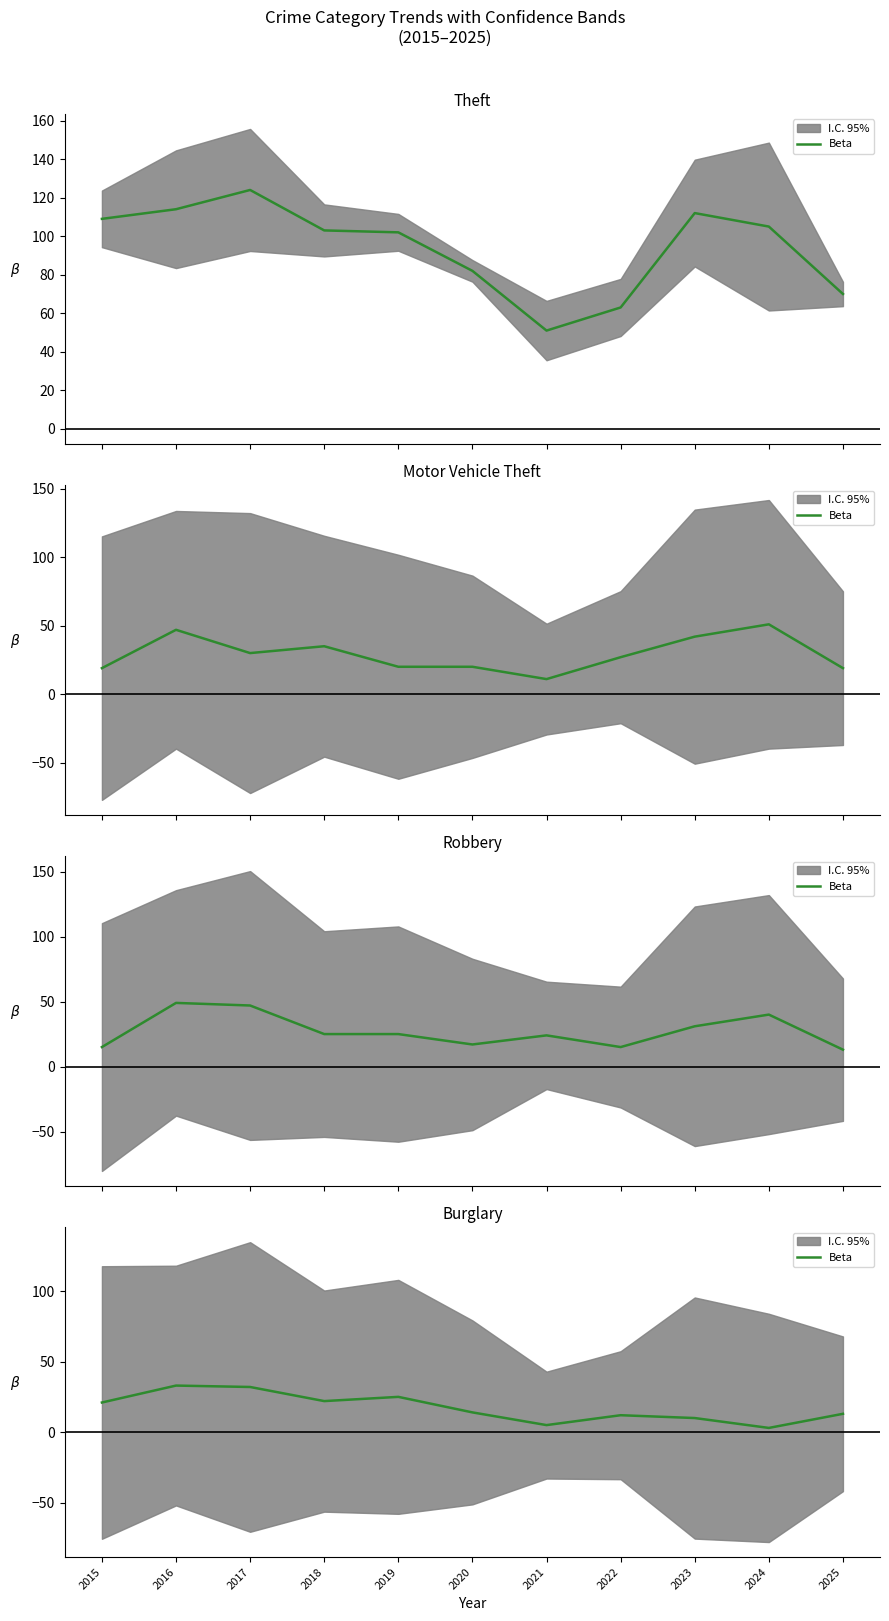

Read the value at 2021.

5